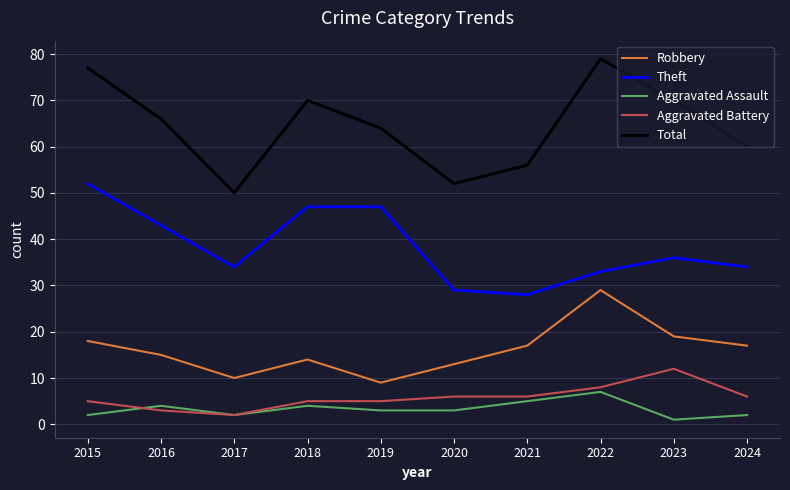

Is it true that Aggravated Assault equals 4 at 2016?

True